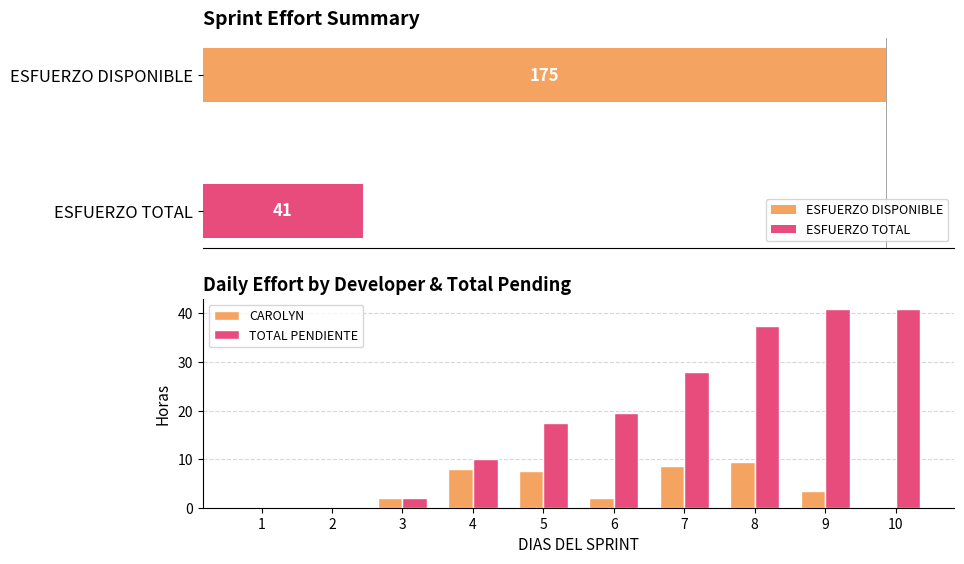

At how many categories does at least one series exceed 0?

8